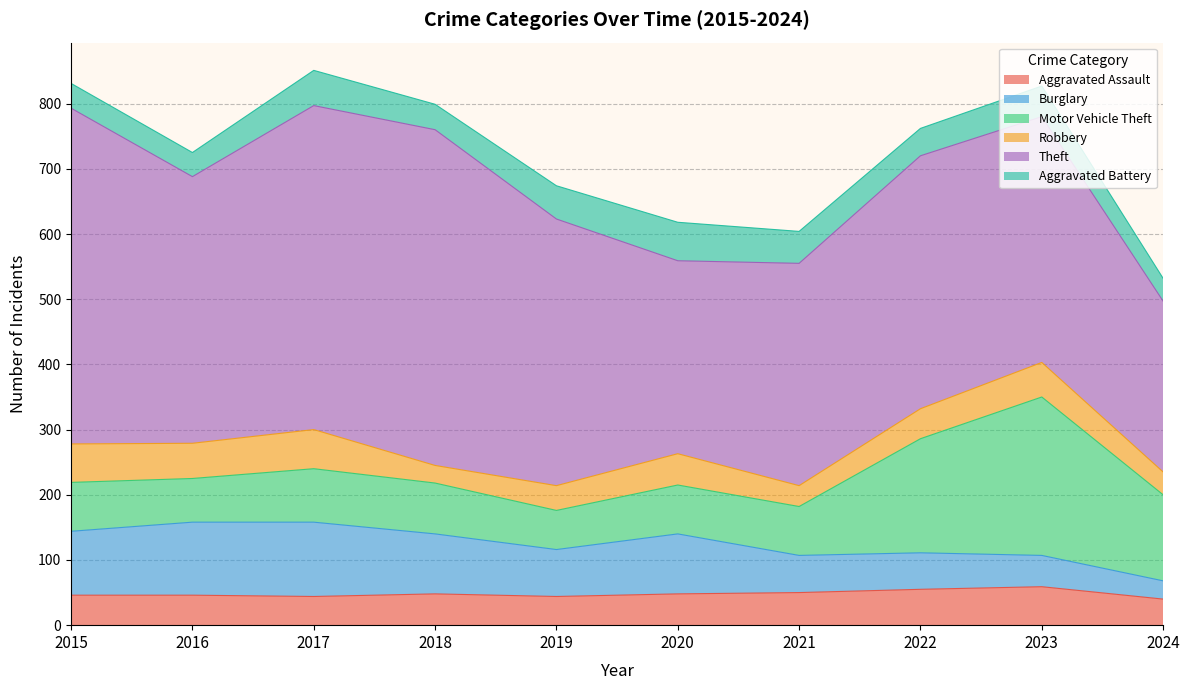

Reading left to right, transcribe all the data shown in this chart.

Aggravated Assault: 2015=46	2016=46	2017=44	2018=48	2019=44	2020=48	2021=50	2022=55	2023=59	2024=40
Burglary: 2015=98	2016=112	2017=114	2018=92	2019=72	2020=92	2021=57	2022=56	2023=48	2024=28
Motor Vehicle Theft: 2015=75	2016=67	2017=82	2018=78	2019=60	2020=75	2021=75	2022=175	2023=243	2024=132
Robbery: 2015=59	2016=54	2017=60	2018=27	2019=38	2020=48	2021=32	2022=46	2023=53	2024=35
Theft: 2015=515	2016=409	2017=497	2018=515	2019=409	2020=296	2021=341	2022=388	2023=377	2024=262
Aggravated Battery: 2015=38	2016=37	2017=54	2018=39	2019=51	2020=59	2021=49	2022=42	2023=47	2024=35